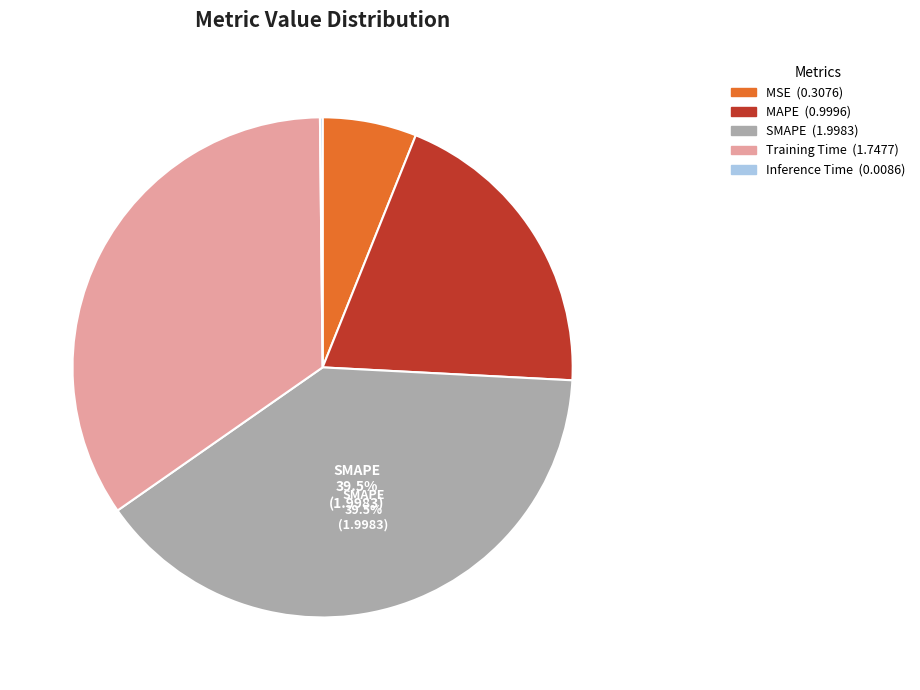

The MAPE slice represents 20% of the pie. True or false?

True